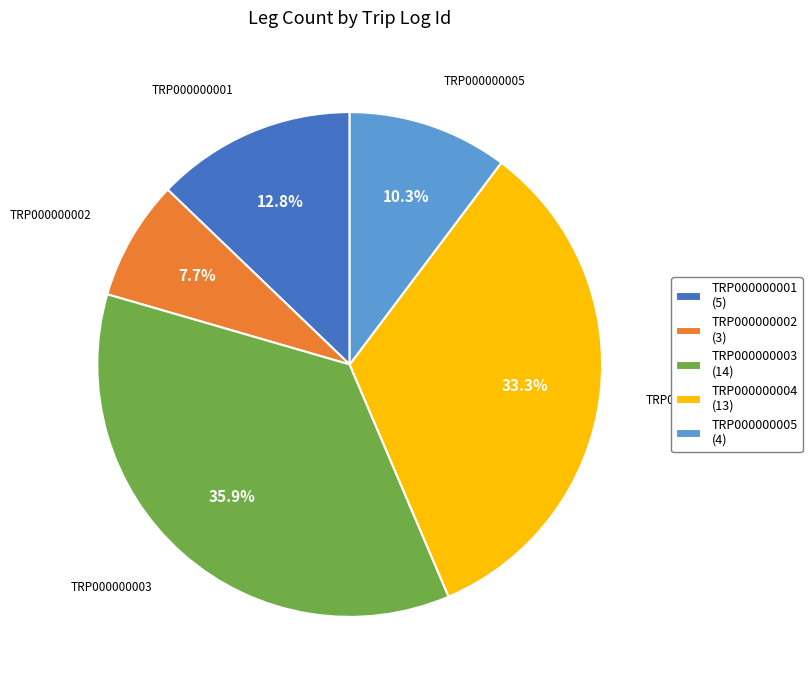

What is the smallest slice in the pie chart?

TRP000000002